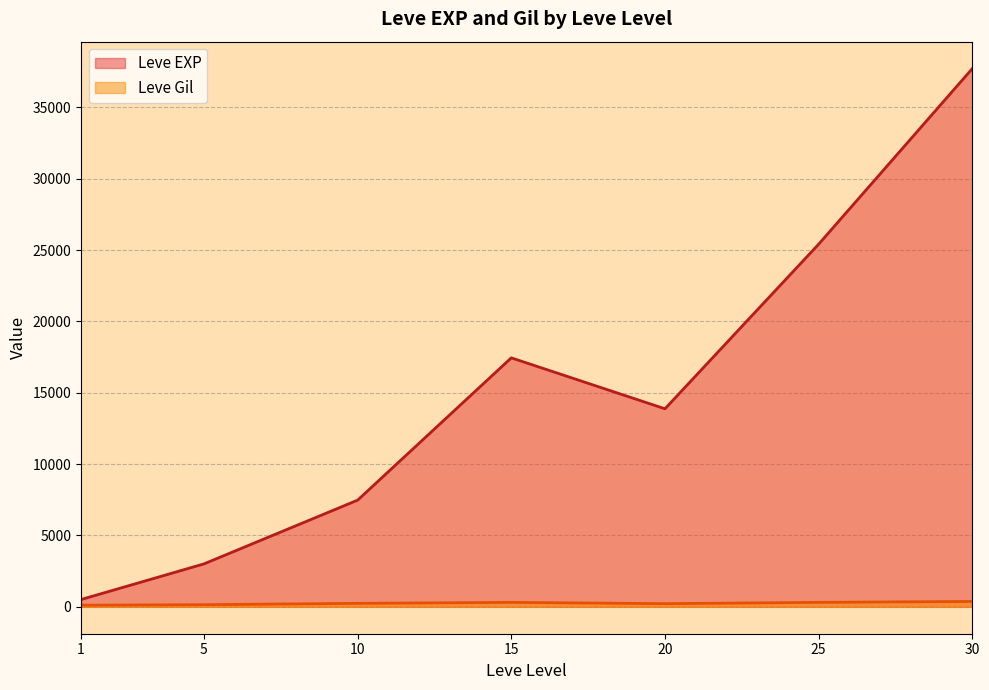

What is the average value of the Leve Gil series?

246.5